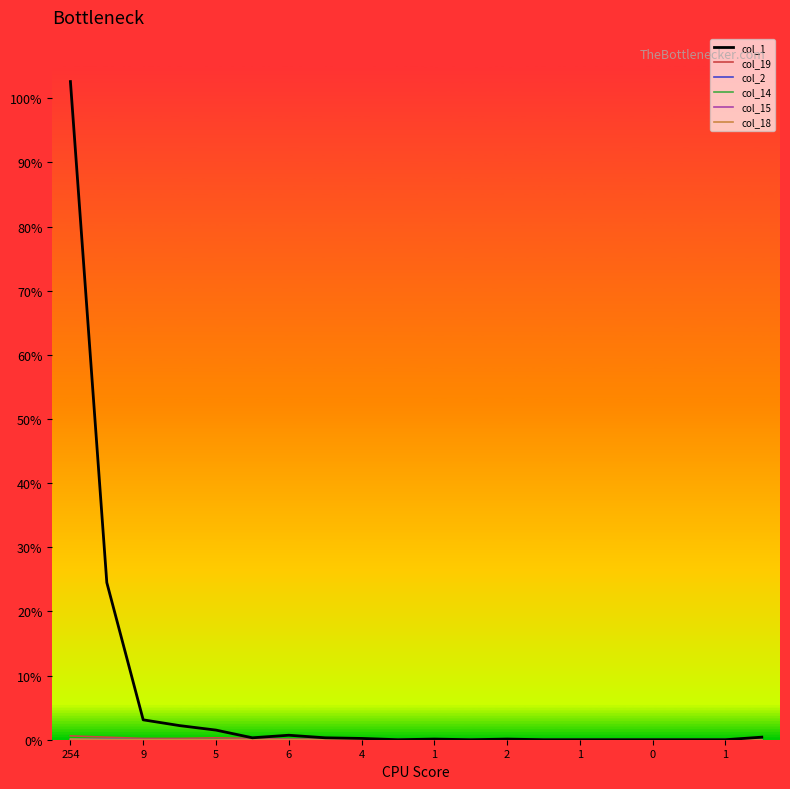

Does the chart display data point markers on the line(s)?

No